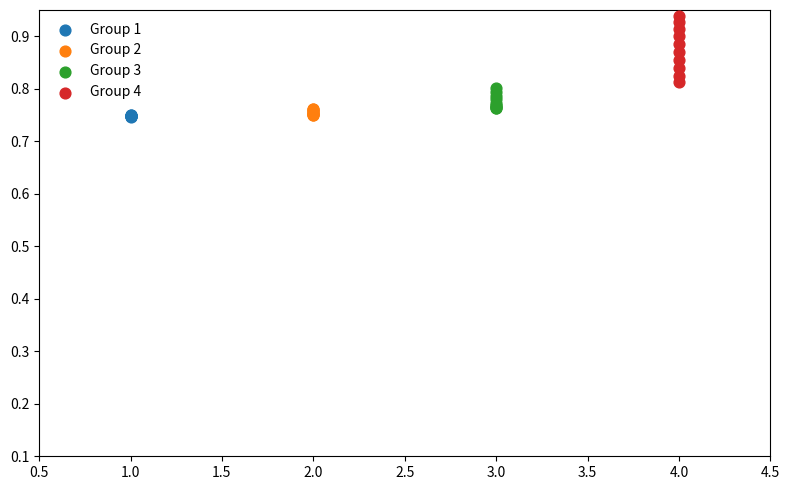

What are all the series names shown in the legend?

Group 1, Group 2, Group 3, Group 4